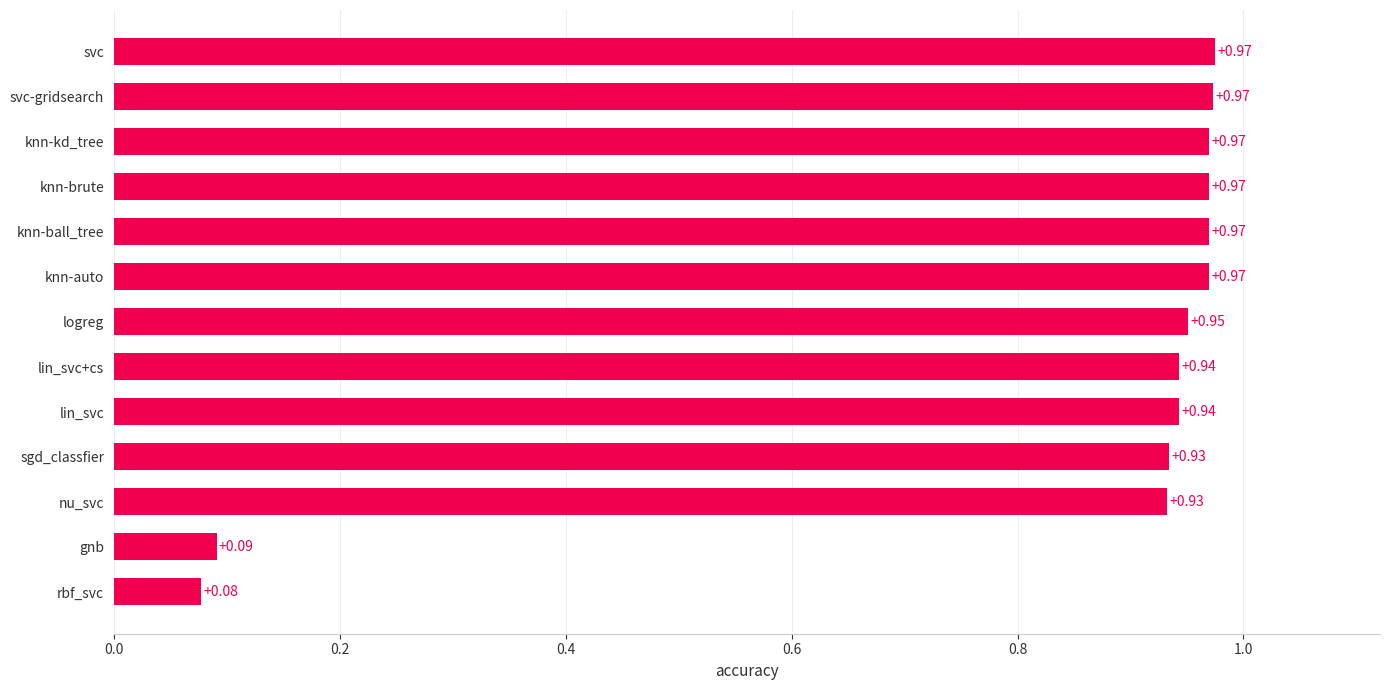

What is the average value?

0.8